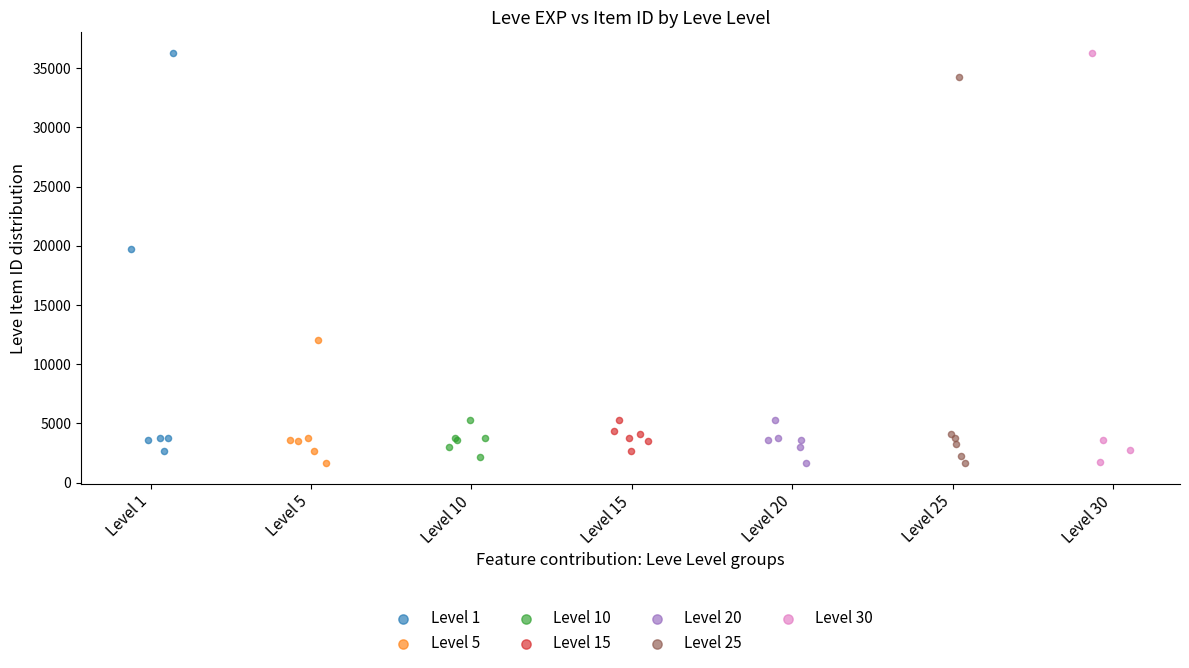

Which series has the widest spread of Y values?

Level 30